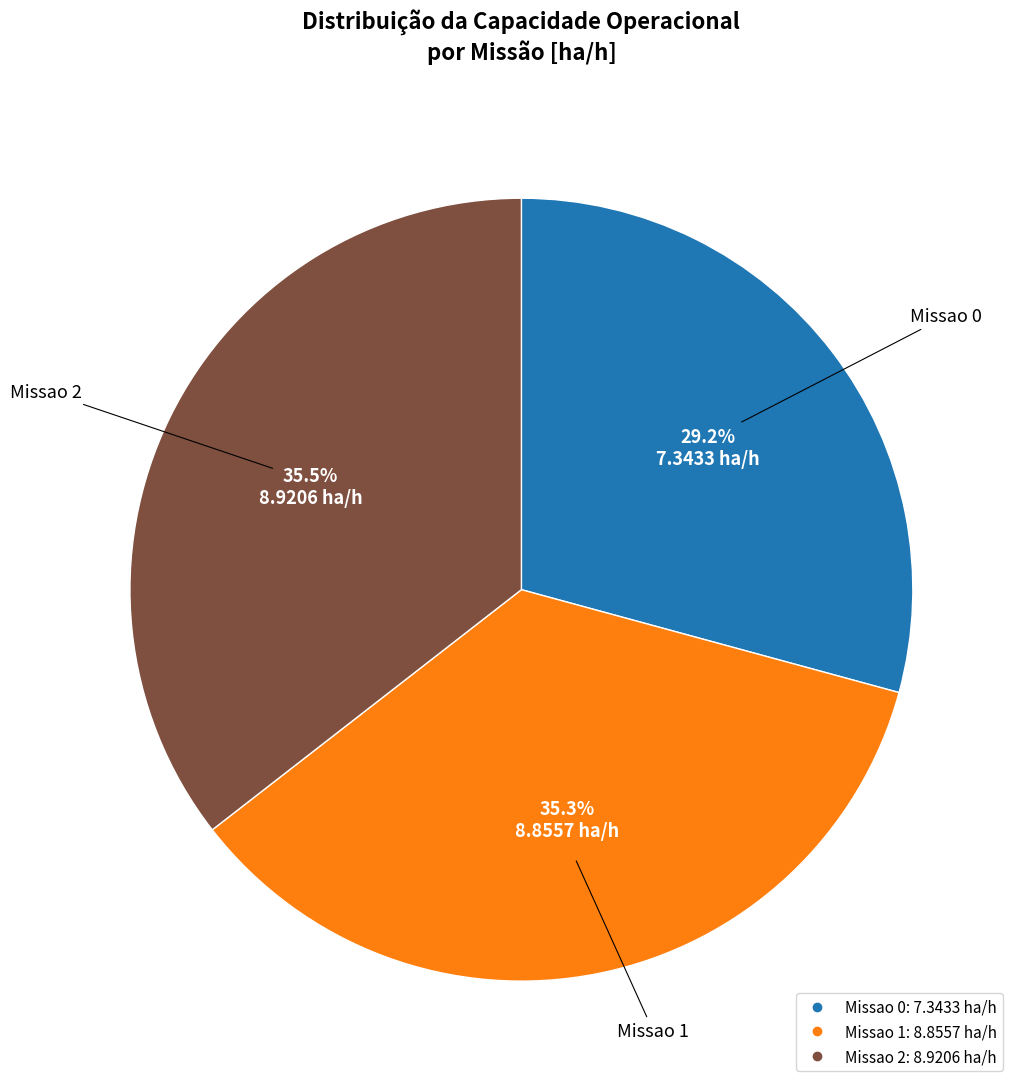

How many segments does this pie chart have?

3